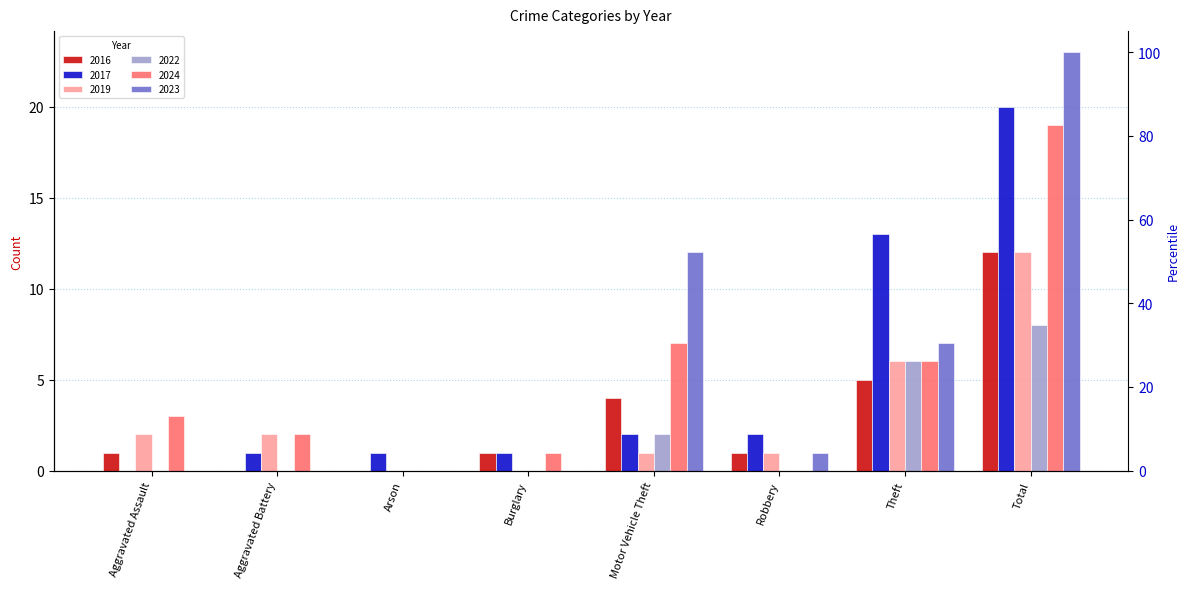

True or false: 2016 has a value of 12 at Total.

True